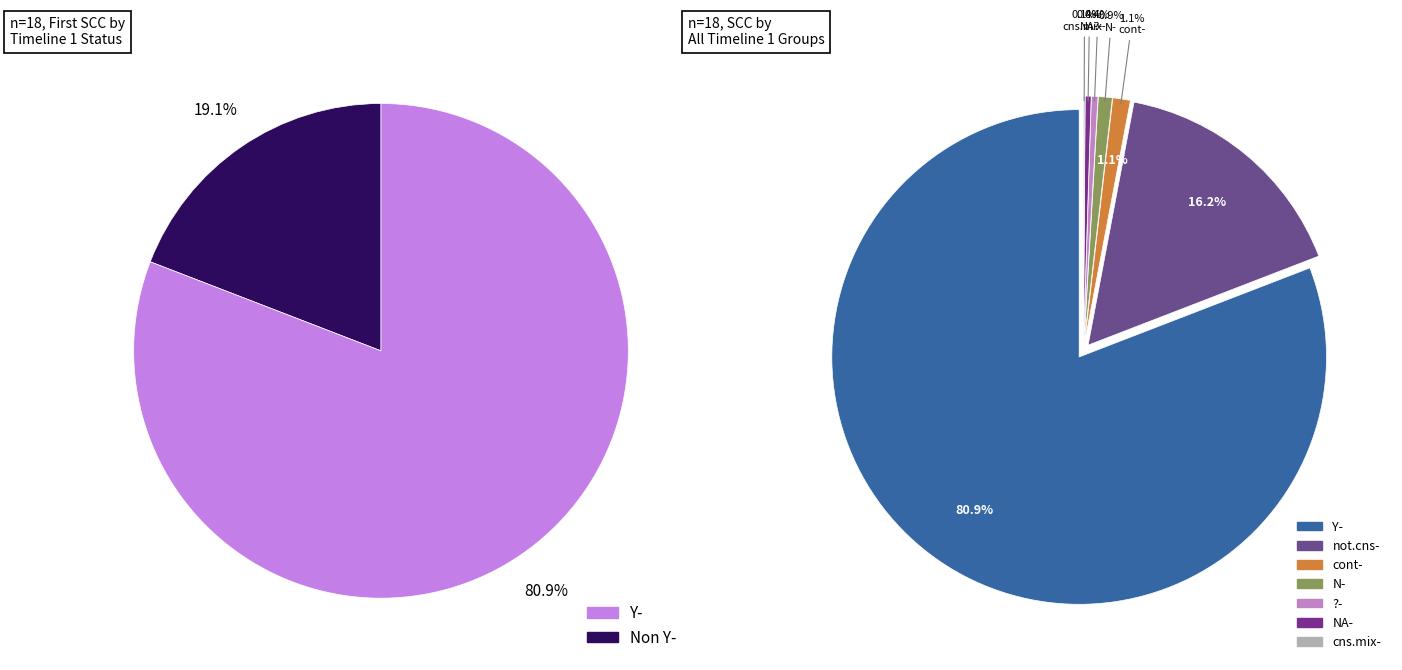

What is the majority slice?

Y-